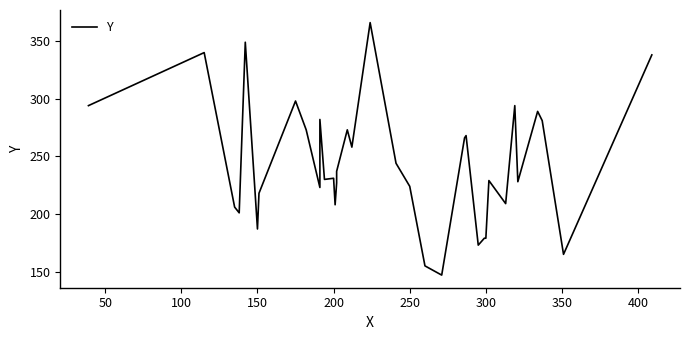

What position from the right is 150?

33